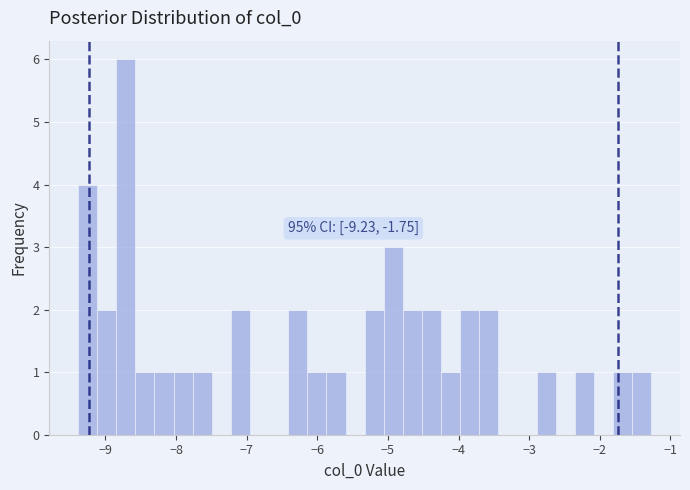

Read against the x-axis, roughly where is the centre of the tallest bar?

-8.7